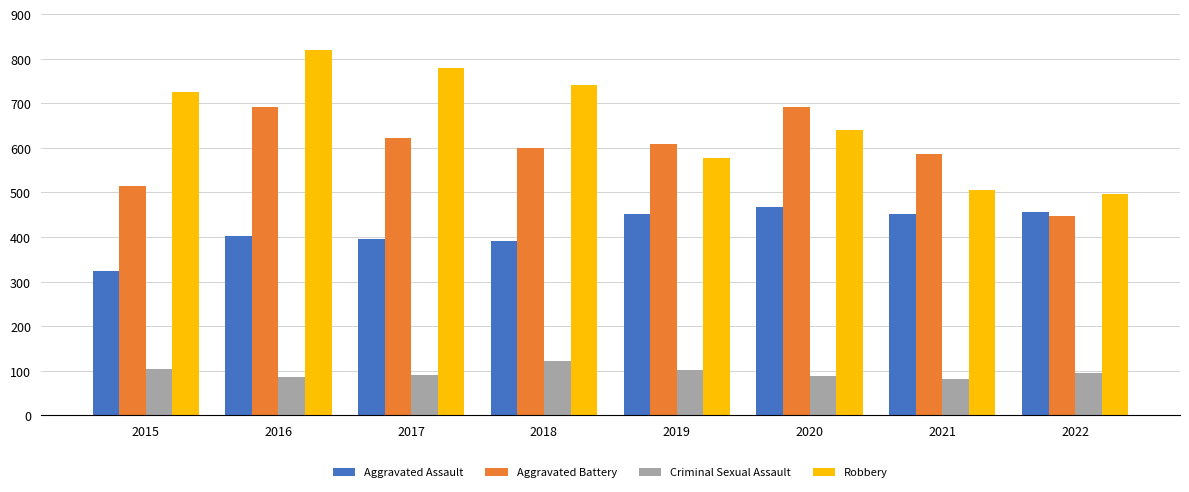

Where is Aggravated Battery nearest to the value 568?

2021